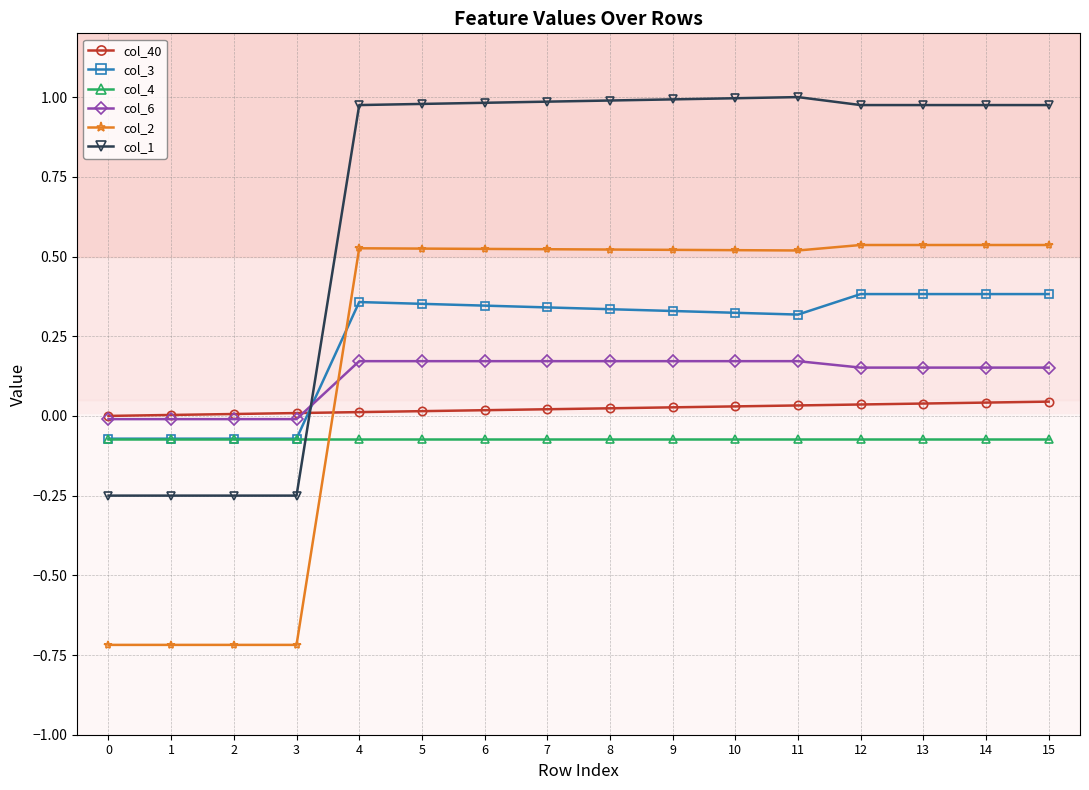

True or false: col_40 and col_4 intersect in this chart.

False